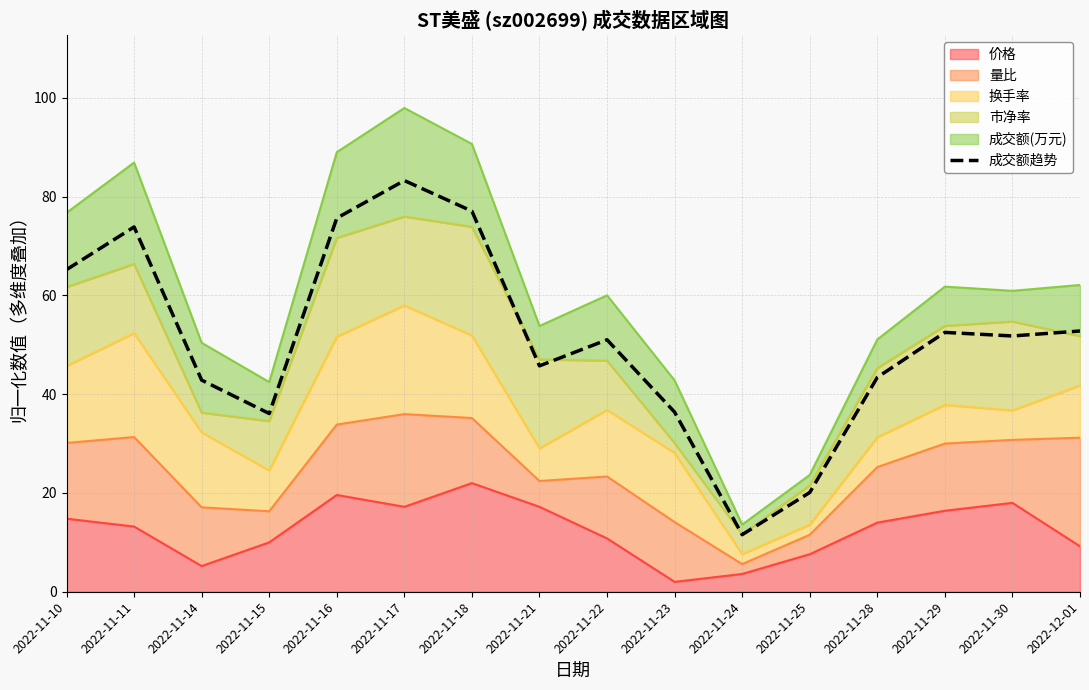

List the labels in order of value, largest first.

2022-11-17, 2022-11-18, 2022-11-16, 2022-11-11, 2022-11-10, 2022-12-01, 2022-11-29, 2022-11-30, 2022-11-22, 2022-11-21, 2022-11-28, 2022-11-14, 2022-11-23, 2022-11-15, 2022-11-25, 2022-11-24